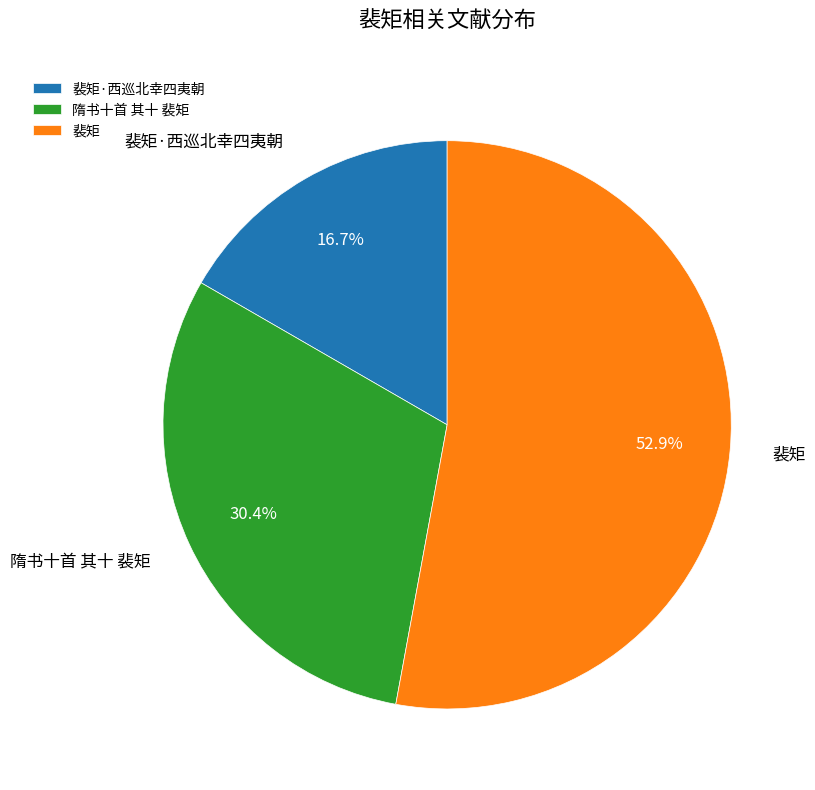

Which slice is the largest?

裴矩